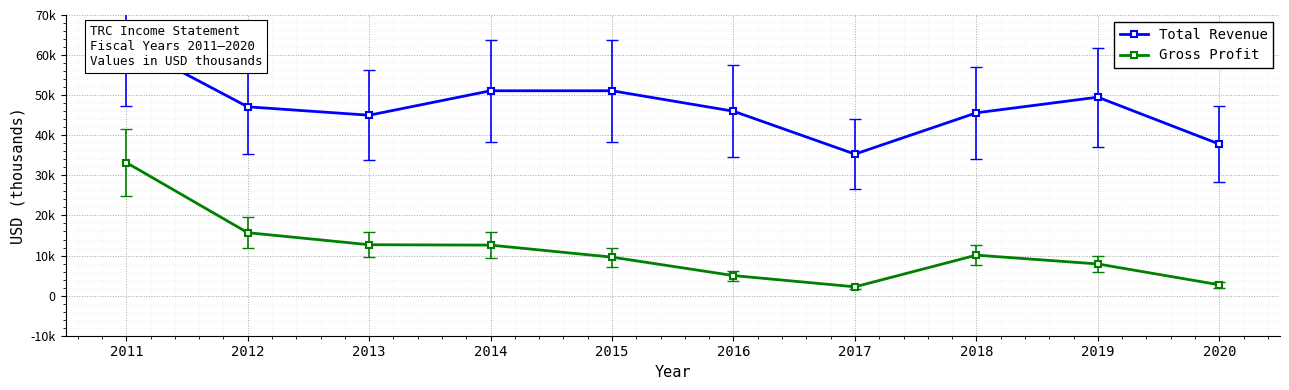

What is the value of the Total Revenue point at the 6th from the left?

46000